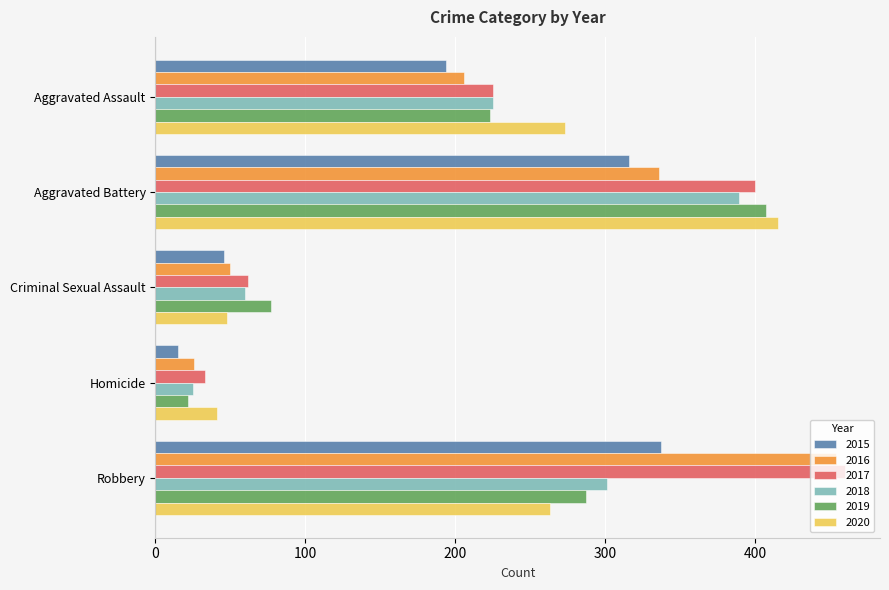

What is the sum of all 2018 values?

1000